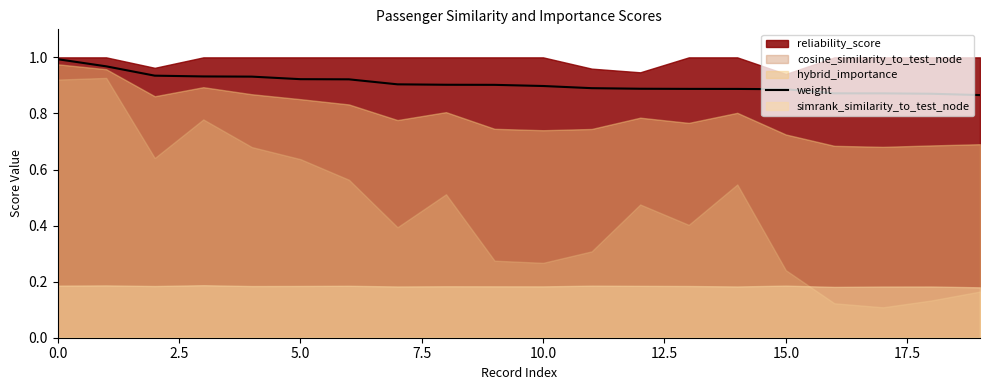

True or false: weight has a value of 1.2 at 15.0.

False